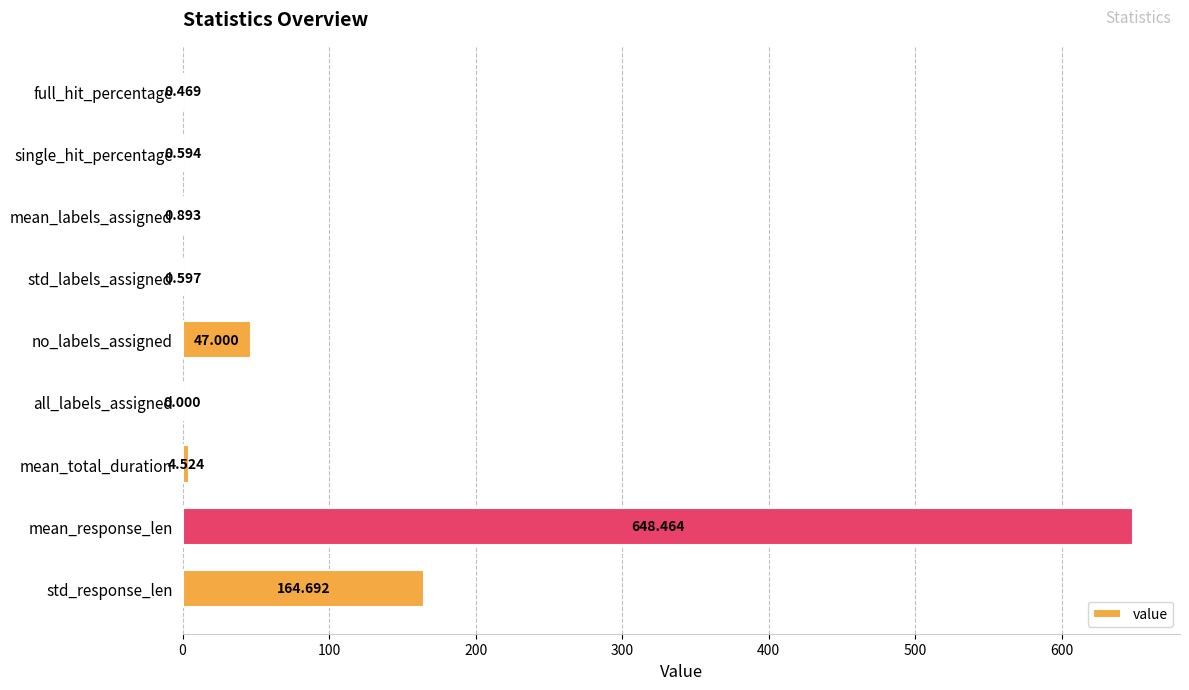

Which category has the highest value across all series?

mean_response_len